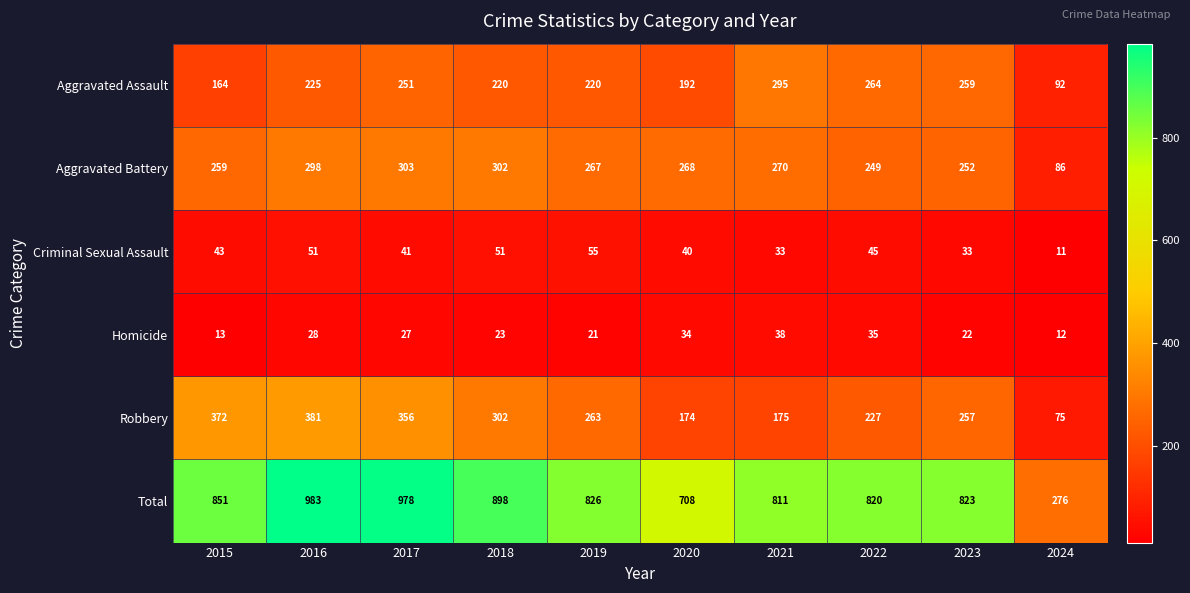

How many distinct data groups are displayed?

6